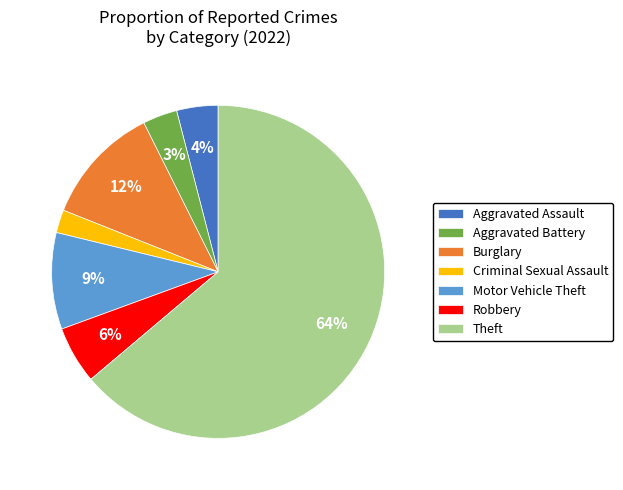

Do Theft and Aggravated Battery together represent more than half of the pie?

Yes